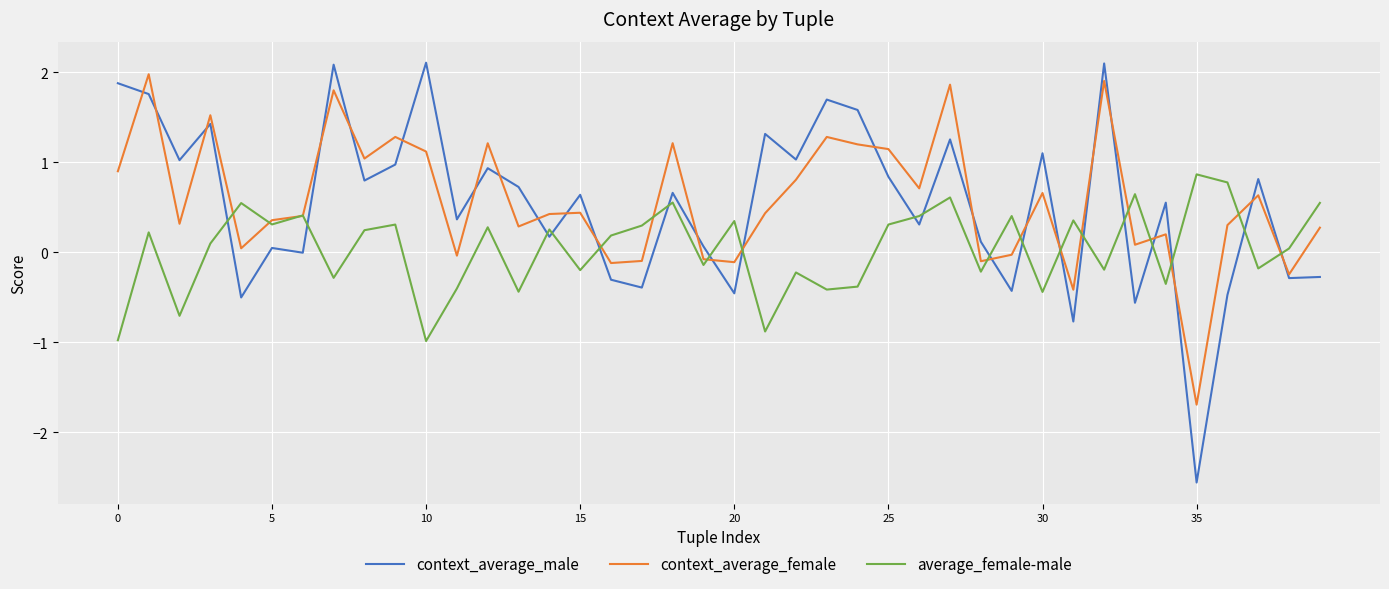

After their last crossing, which series has the higher values: context_average_male or average_female-male?

average_female-male